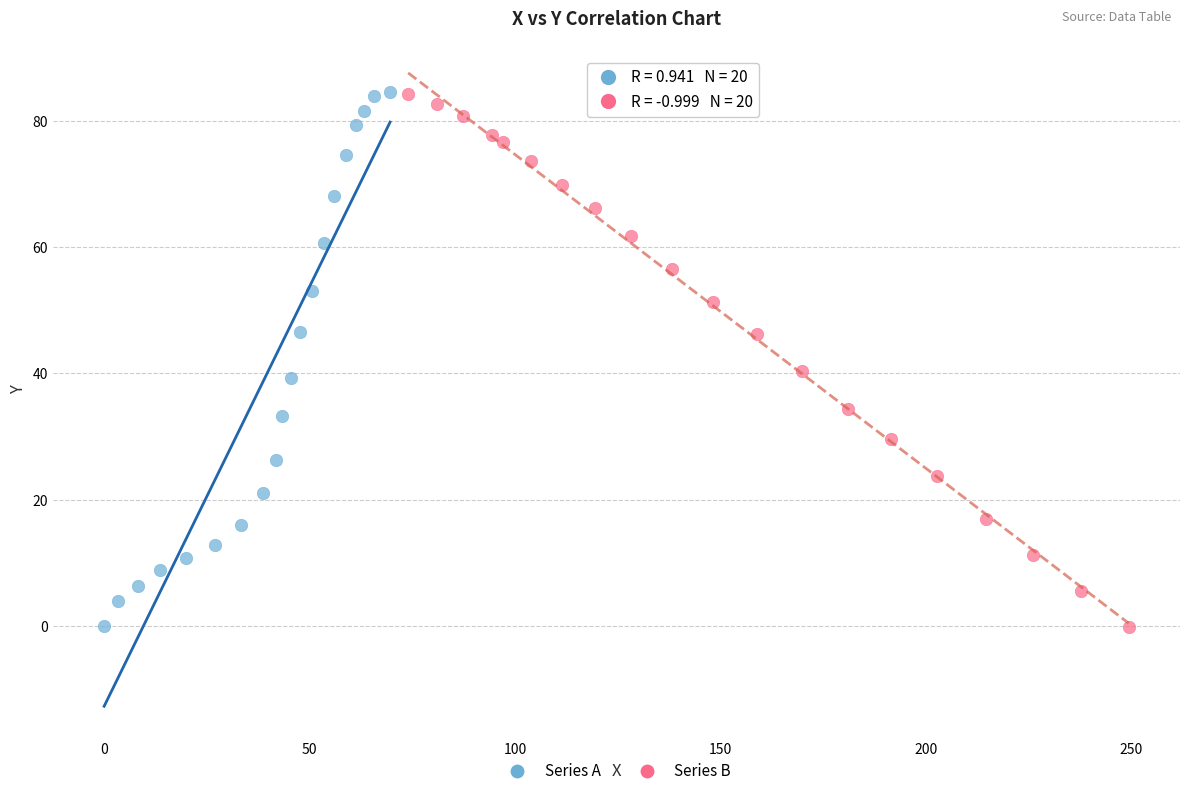

What are all the series names shown in the legend?

Series A, Series B